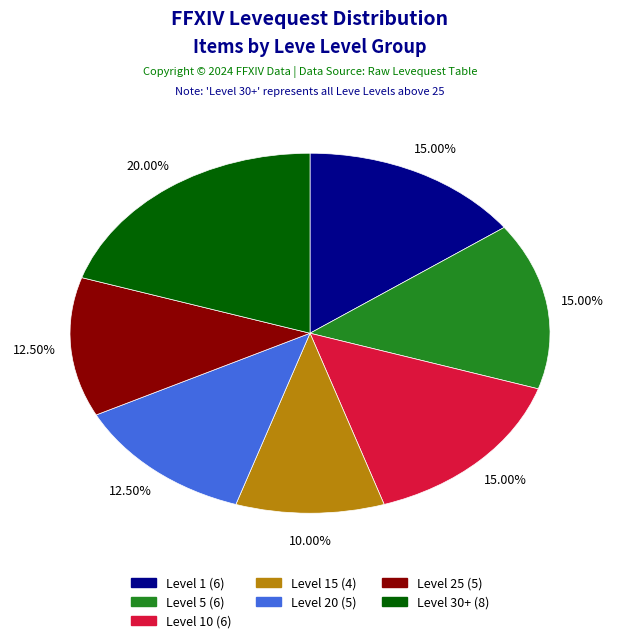

Does any single category account for the majority?

No